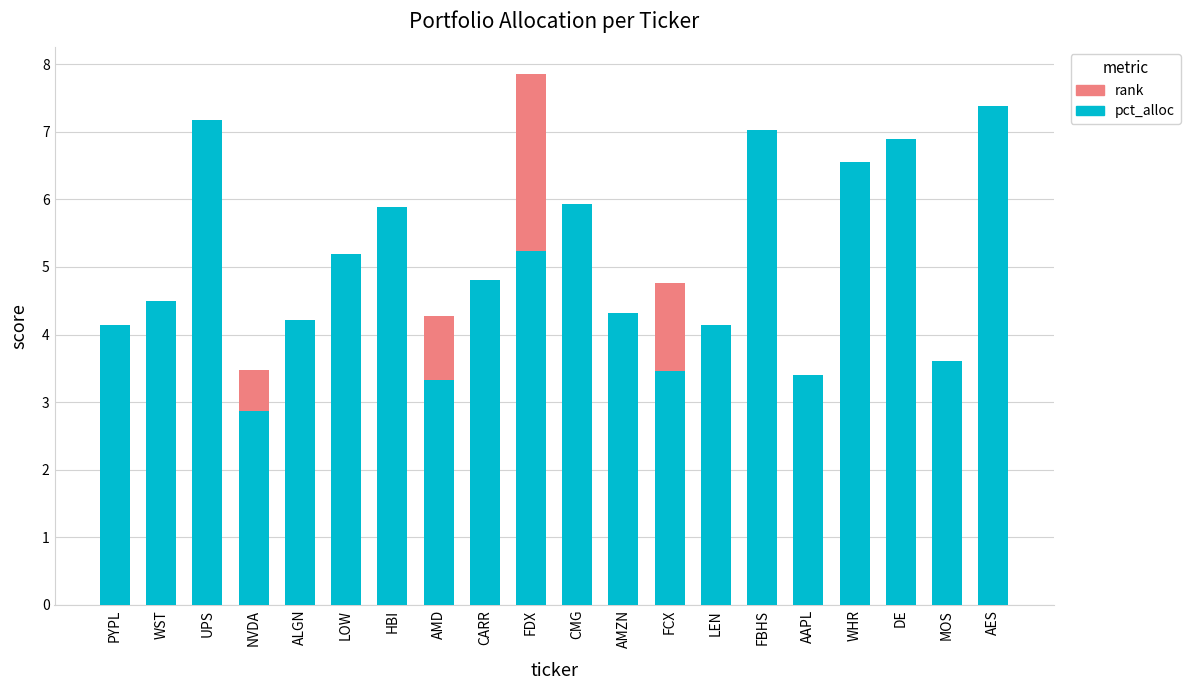

Which series has the largest total across all categories?

pct_alloc